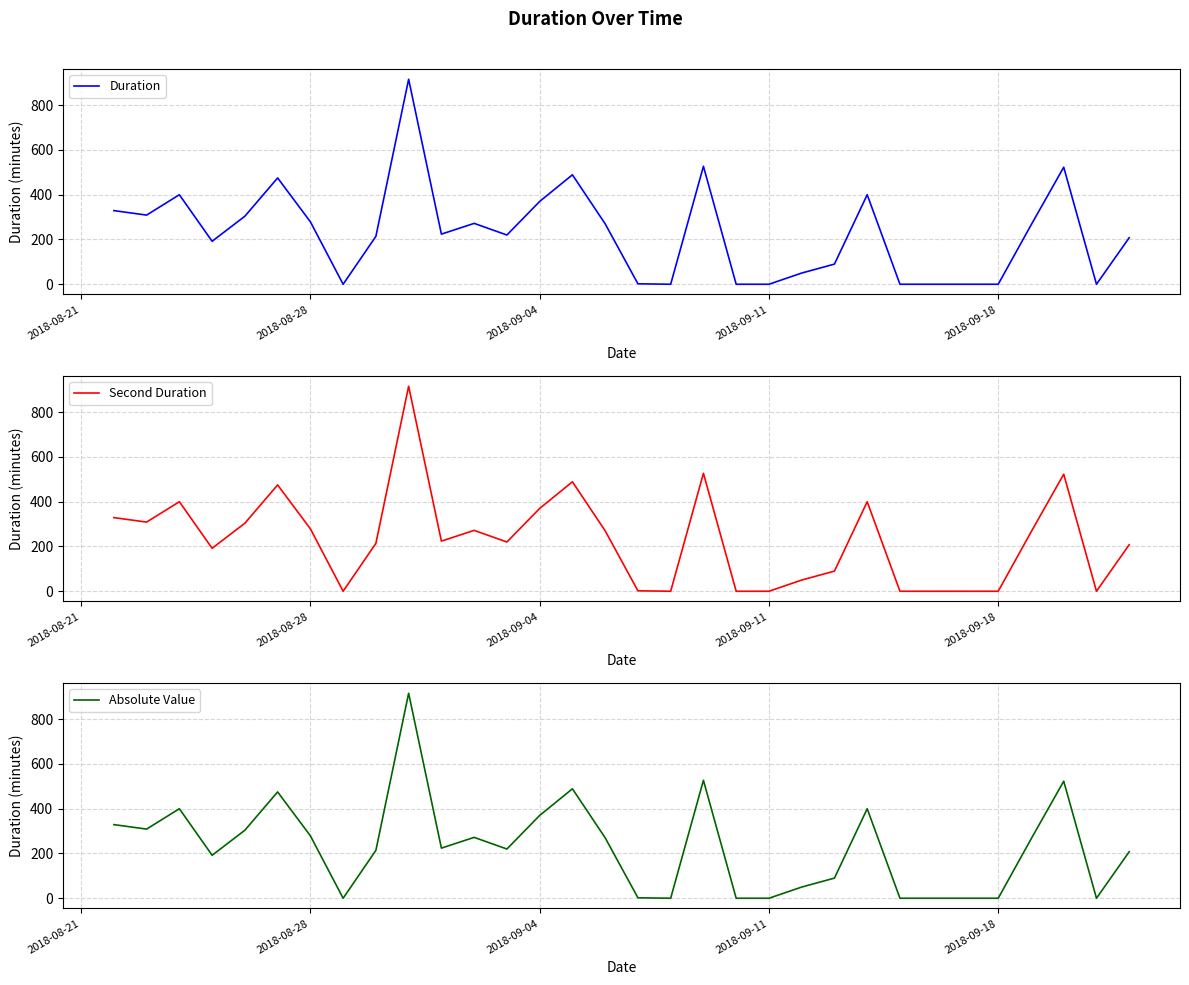

What is the highest value of the Second Duration series?

916.0